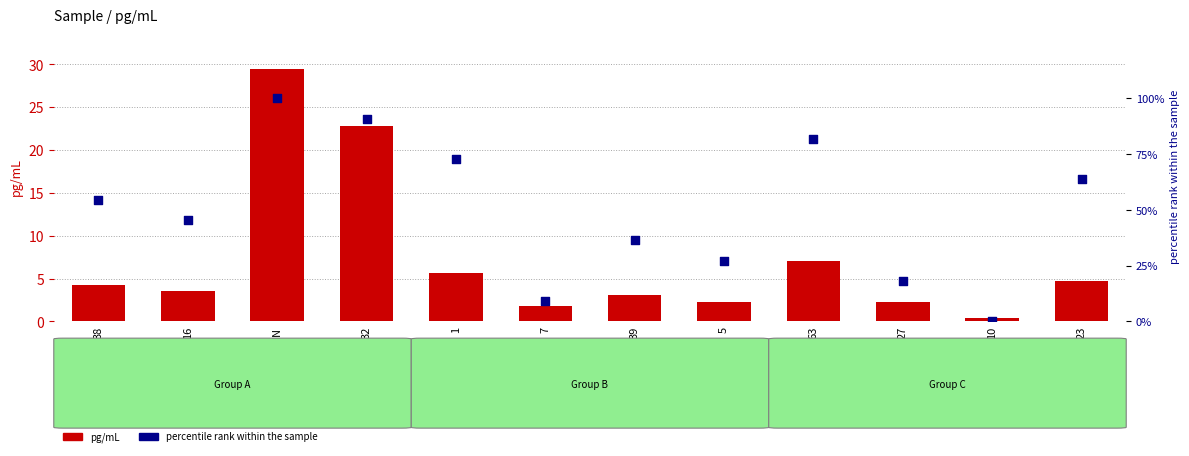

Is the value of percentile rank within the sample at 1 greater than the value of pg/mL at 32?

Yes